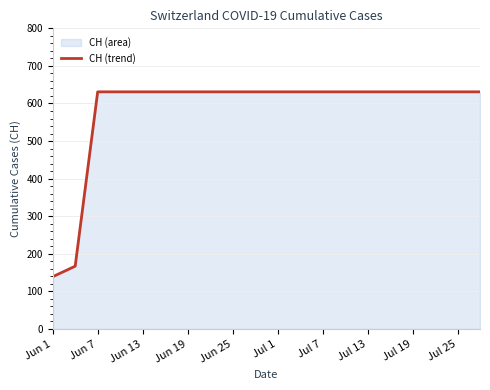

True or false: the data shows 631 at Jul 13.

True